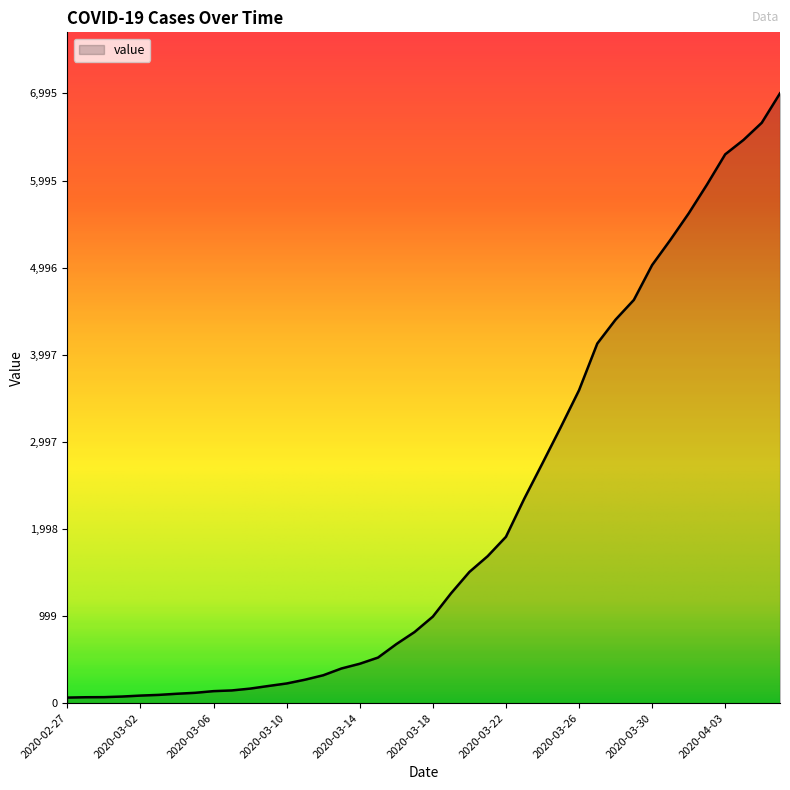

What is the difference between the maximum and minimum values?

6931